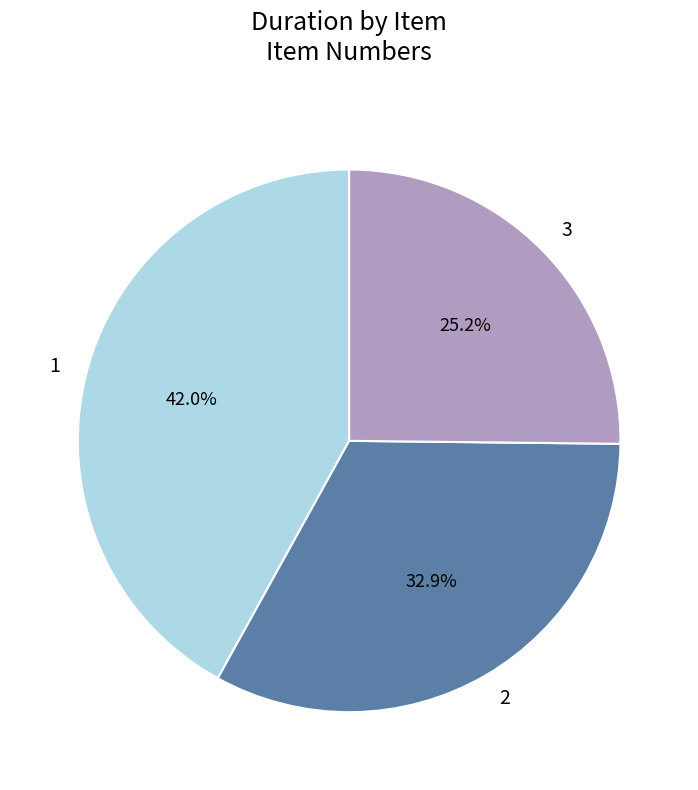

What percentage is the 3 slice, to the nearest percent?

25%